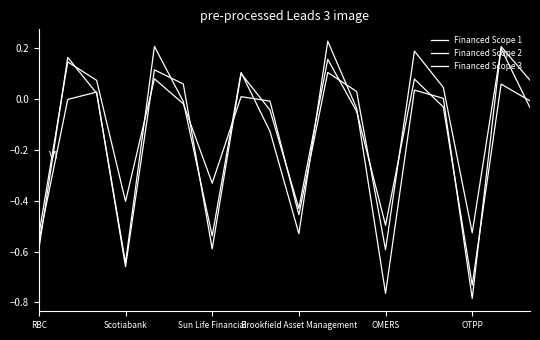

Is this an area chart (filled region under the line)?

No